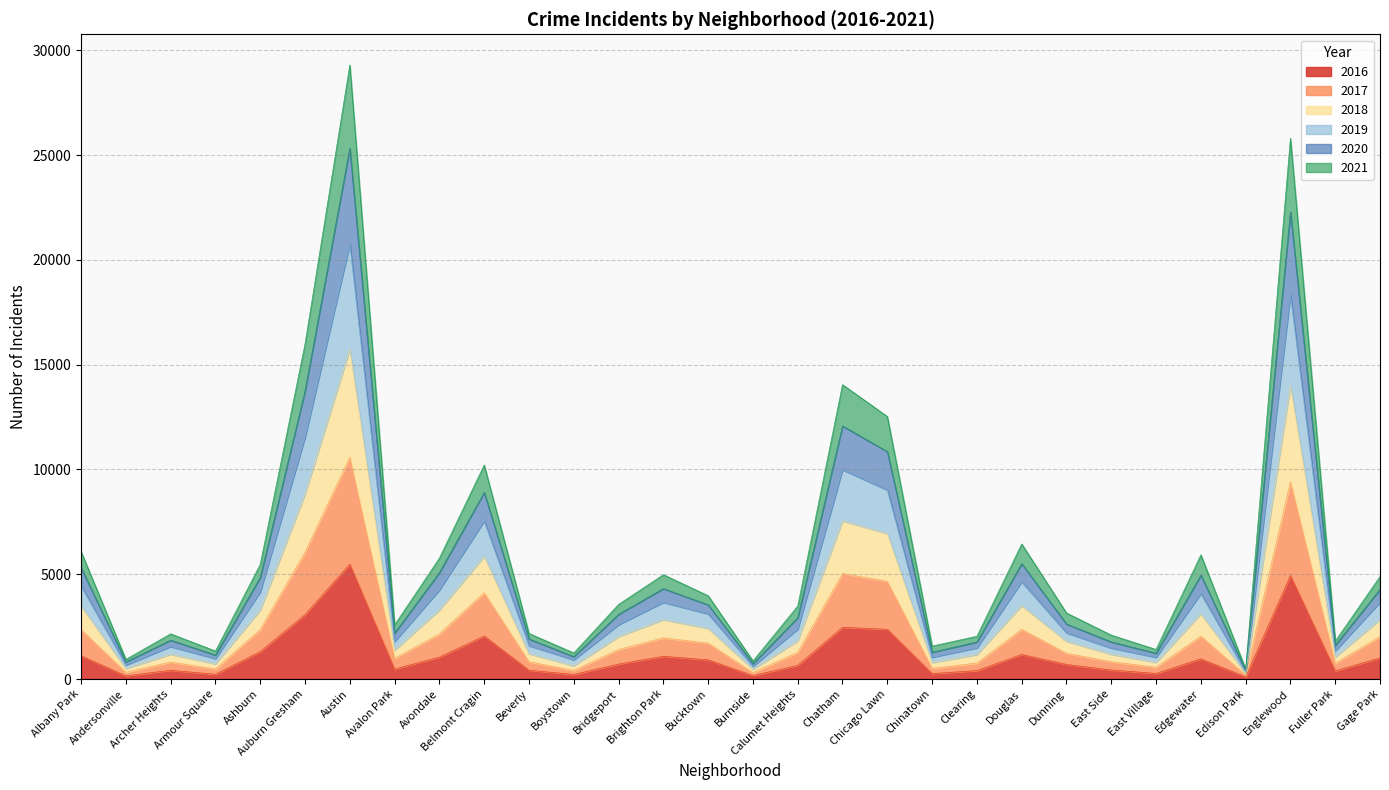

Does the chart have visible grid lines?

Yes